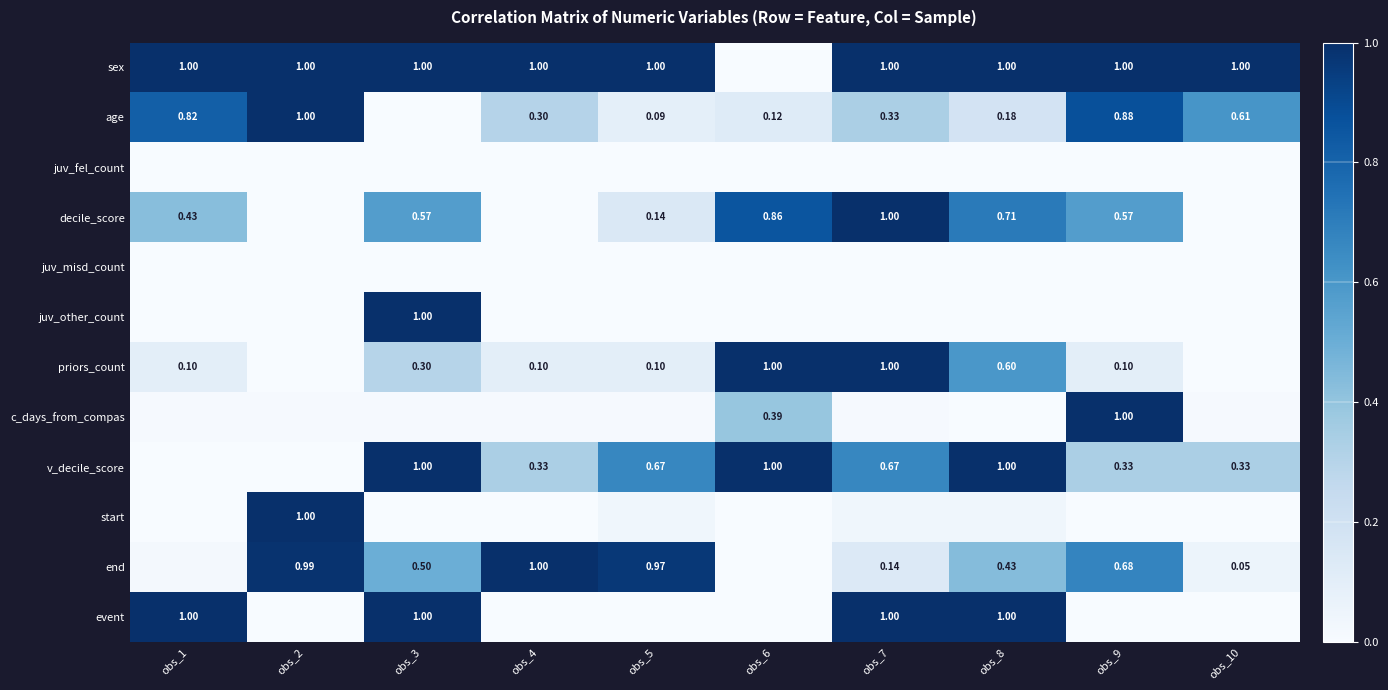

What is the total value across all series at obs_8?

5.0